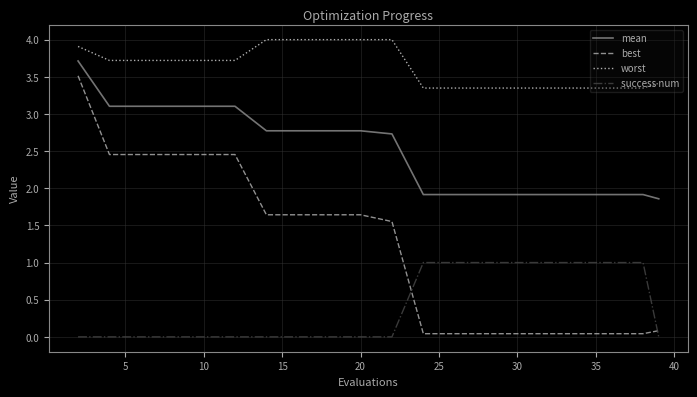

Does the chart have visible grid lines?

Yes